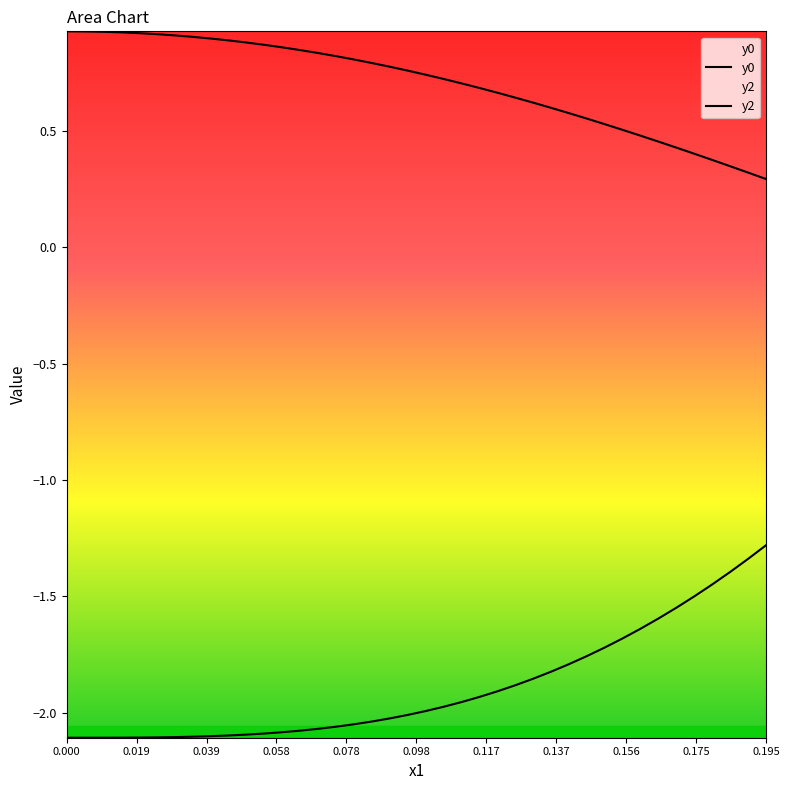

Does the chart display data point markers on the line(s)?

No